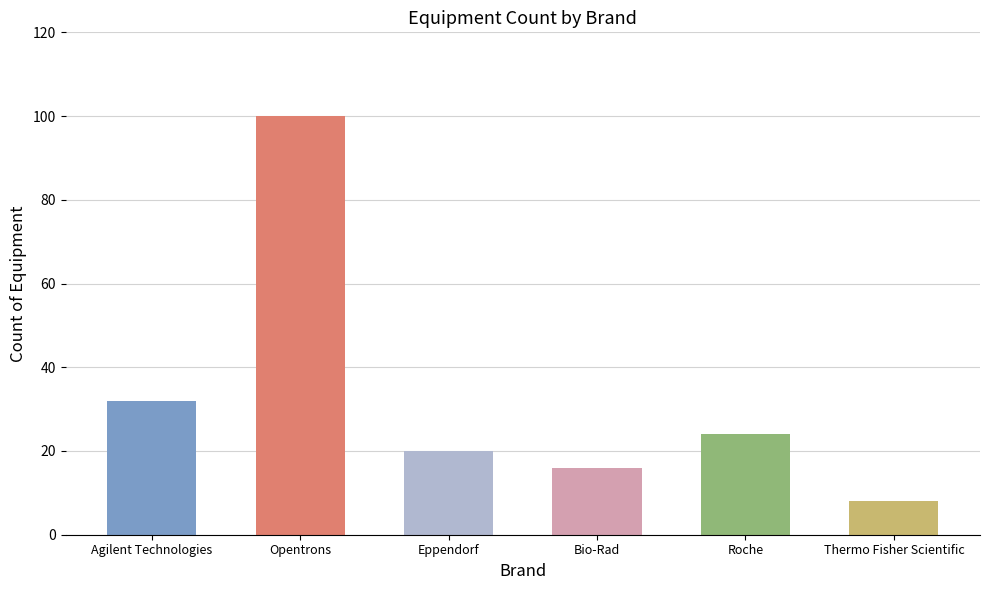

What is the sum of all values?

200